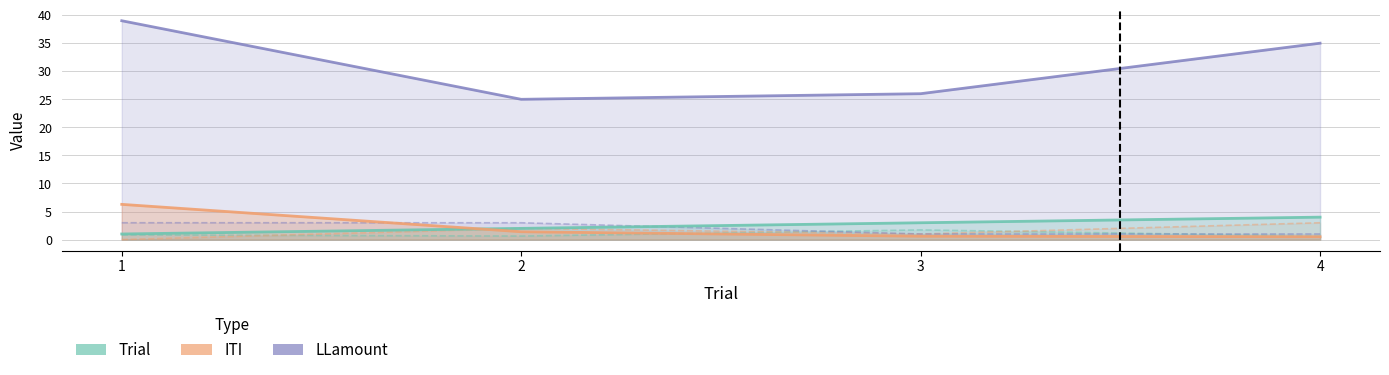

How many lines are shown in the chart?

6